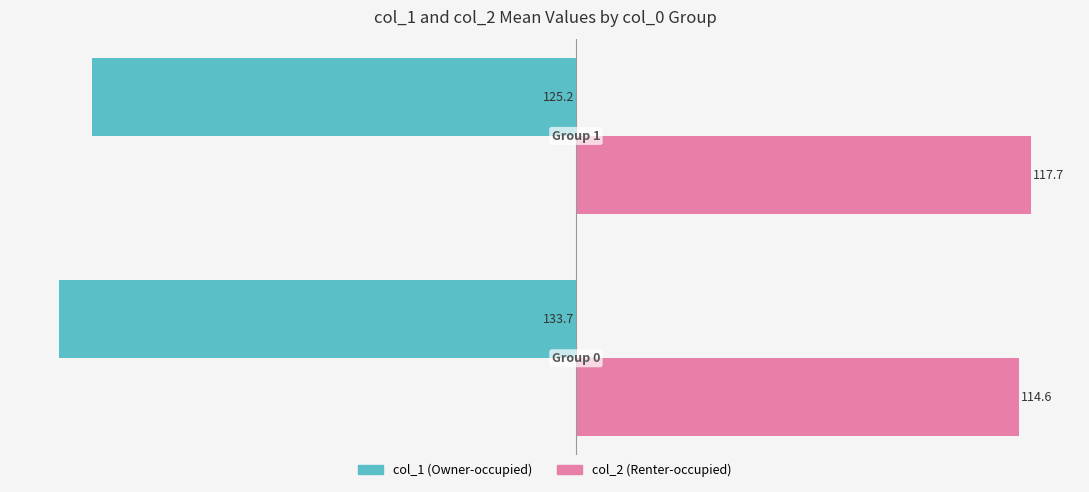

List the series in order of their peak value, highest first.

col_2 (Renter-occupied), col_1 (Owner-occupied)